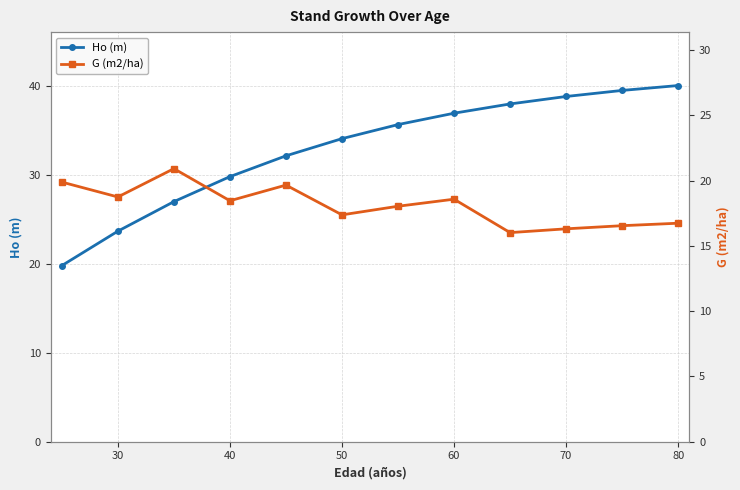

What is the maximum value for Ho (m)?

40.0